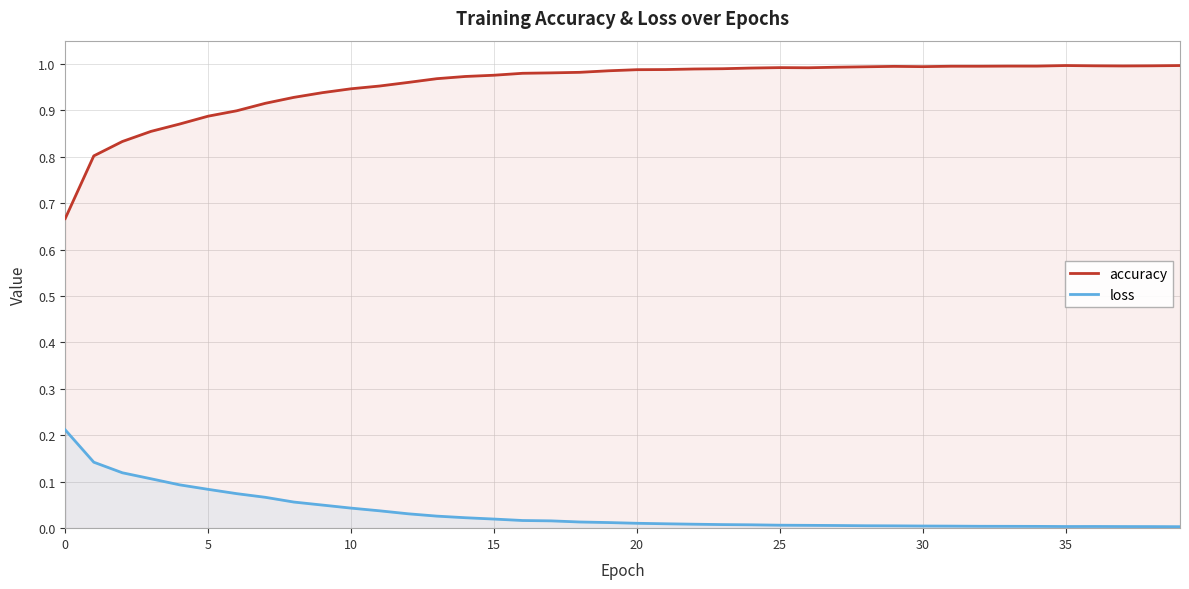

True or false: loss and accuracy cross at least once.

False